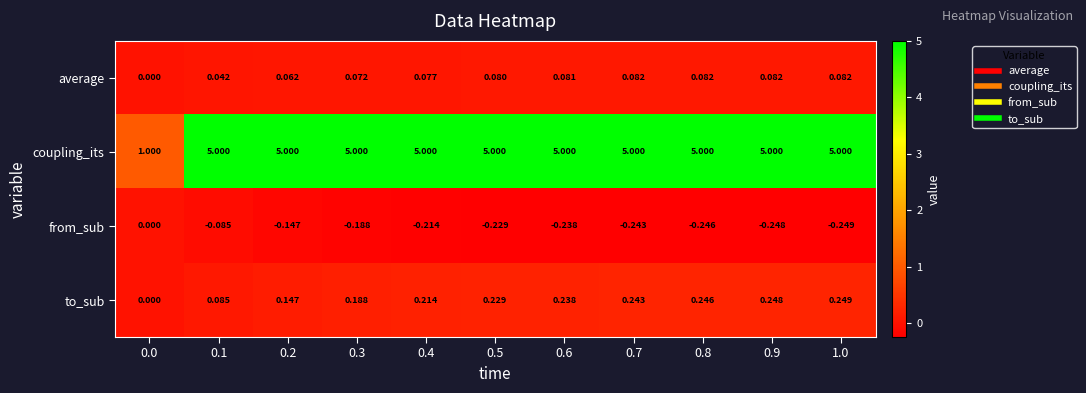

Which series has the widest spread of values?

coupling_its